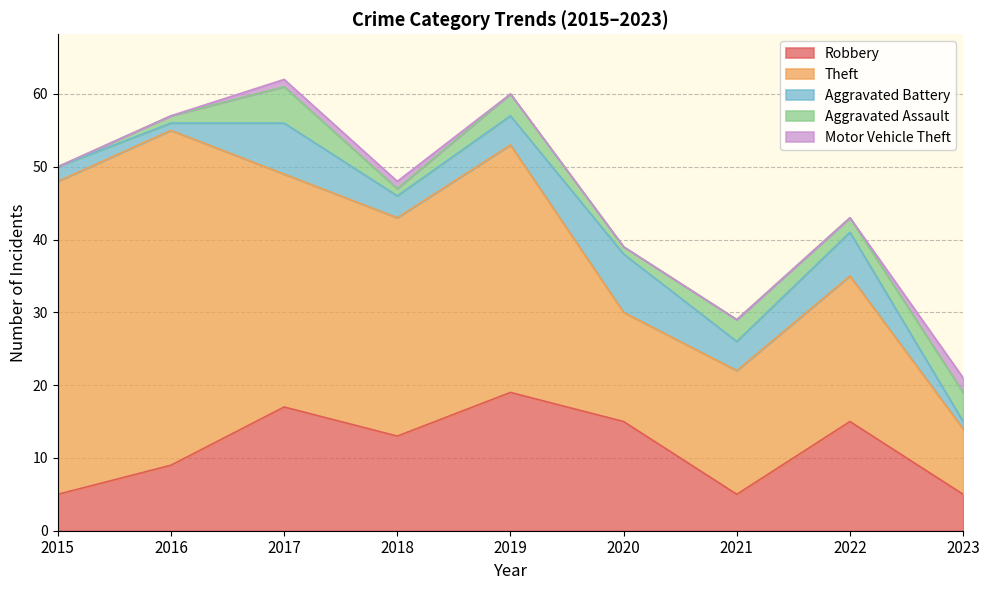

Which has a higher value, 2021 or 2017?

2017